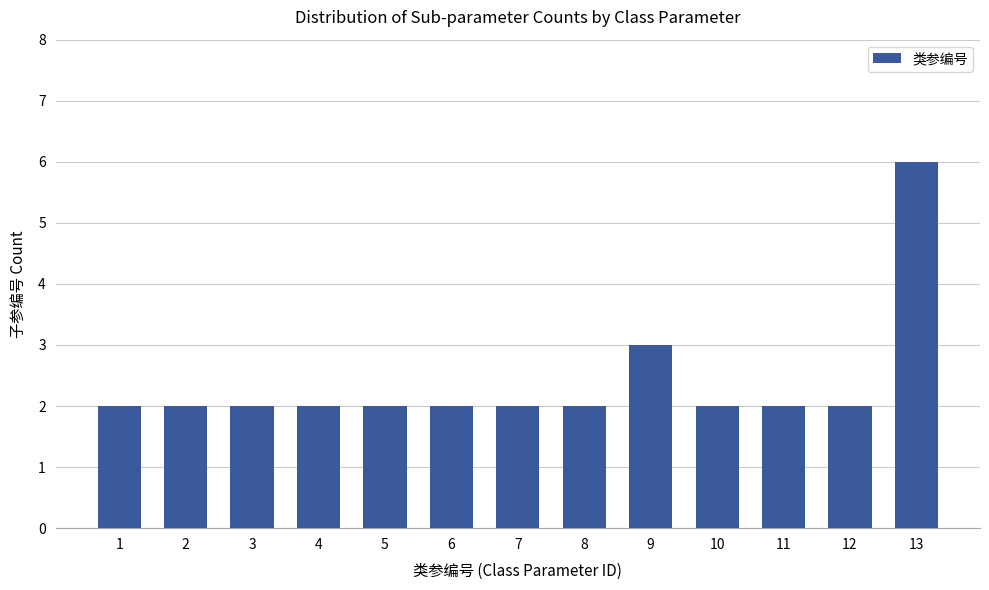

The value at 12 is 2. True or false?

True